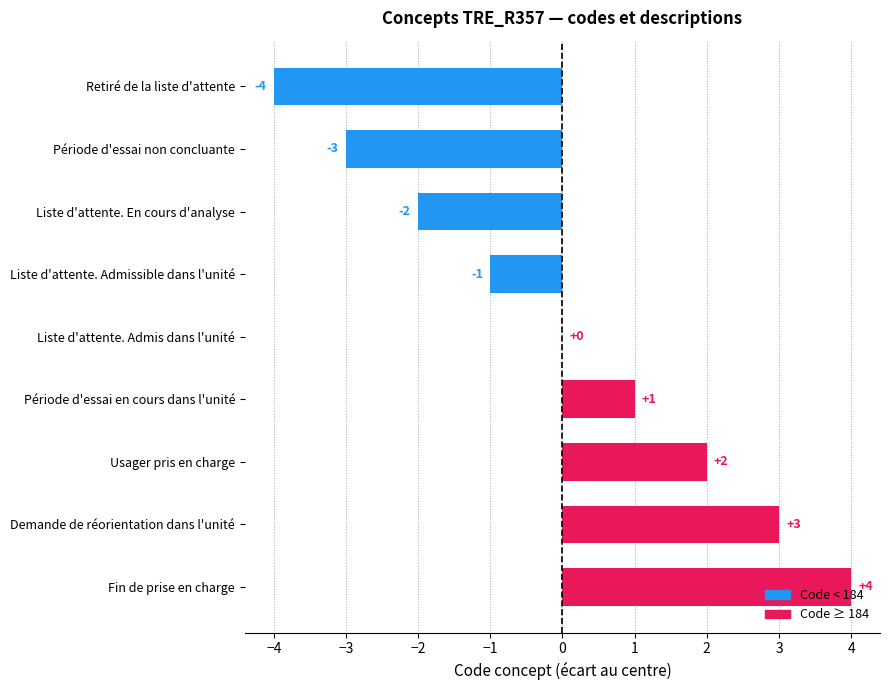

The chart shows a value of 0 at Liste d'attente. Admis dans l'unité. True or false?

True